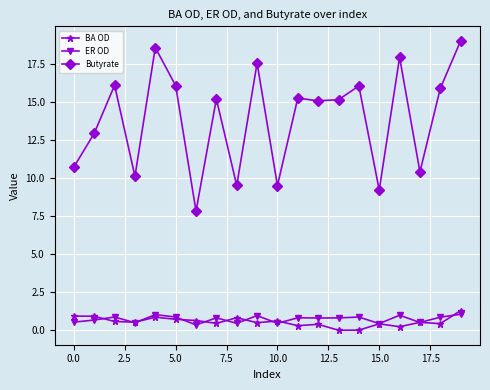

Which series has the widest spread of values?

Butyrate